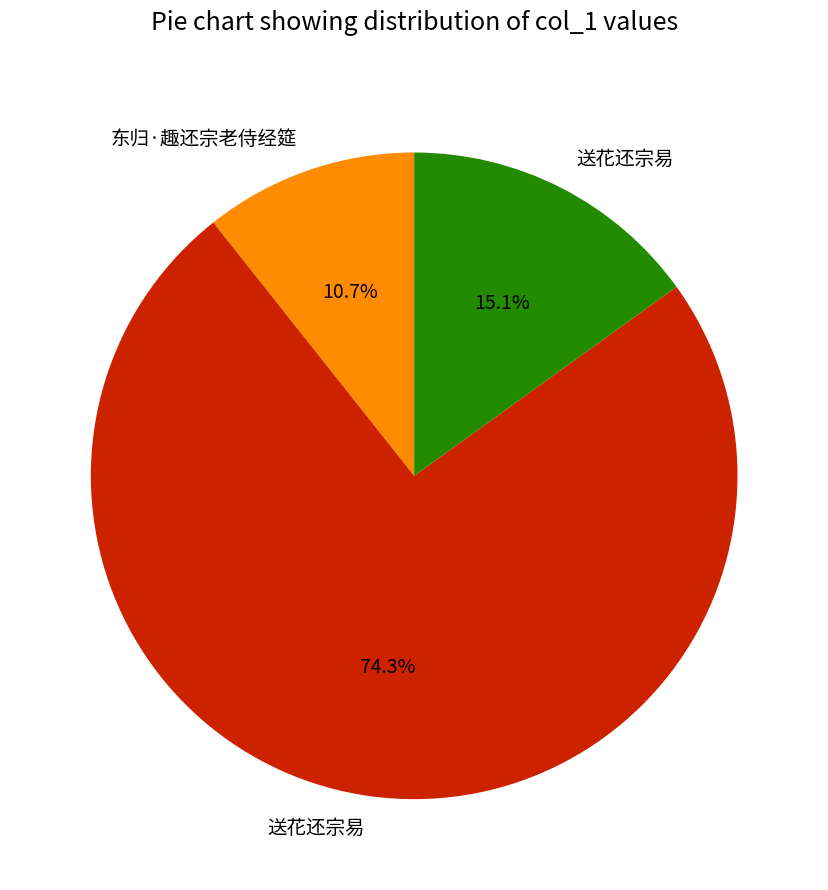

To the nearest percent, what is the average slice percentage?

33%